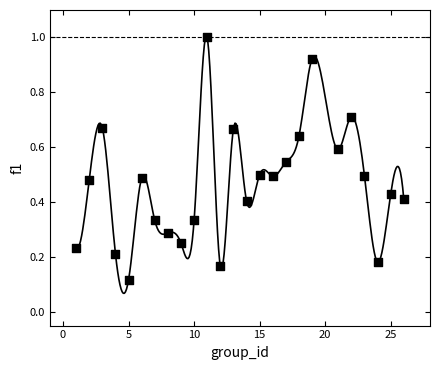

What is the range of X values (max minus min)?

25.0